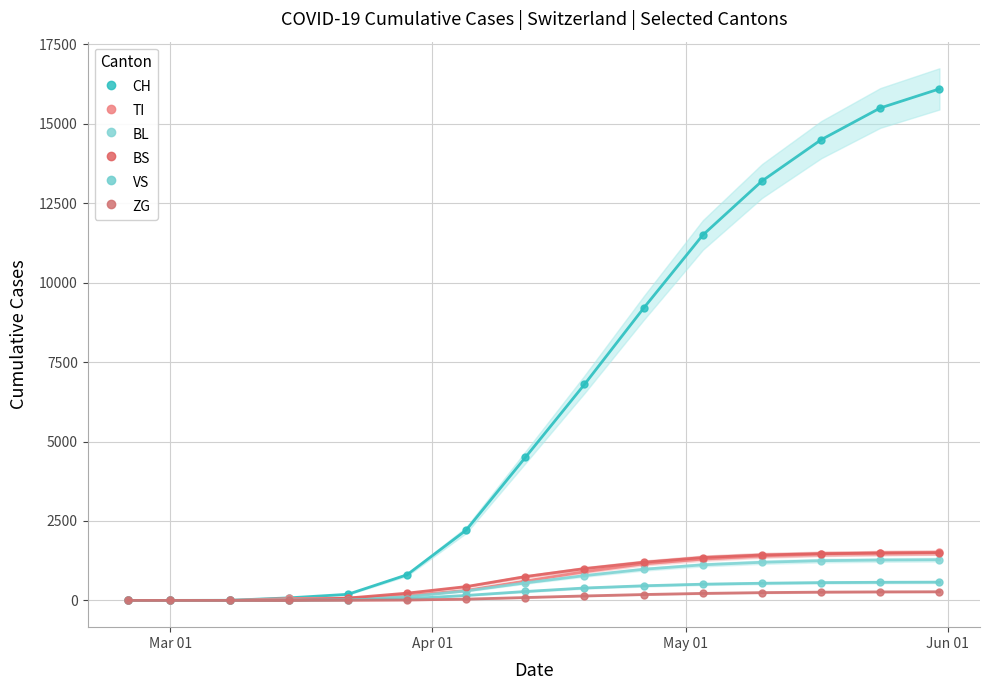

How many values in the VS series are below 280?

7